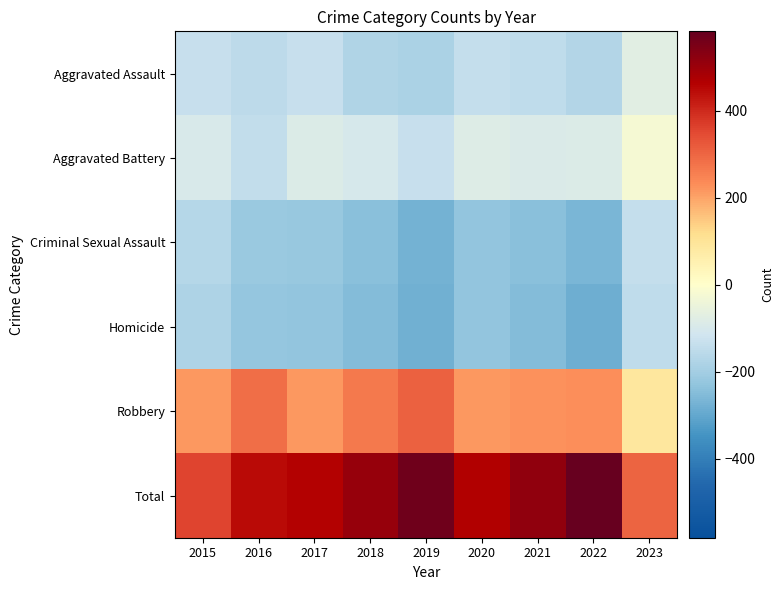

Reading left to right, what are all the values shown in this chart?

Aggravated Assault: 2015=-132.3	2016=-153.0	2017=-135.7	2018=-176.3	2019=-184.3	2020=-139.3	2021=-148.3	2022=-170.0	2023=-76.7
Aggravated Battery: 2015=-96.3	2016=-142.0	2017=-88.7	2018=-101.3	2019=-134.3	2020=-83.3	2021=-95.3	2022=-89.0	2023=-25.7
Criminal Sexual Assault: 2015=-166.3	2016=-216.0	2017=-222.7	2018=-242.3	2019=-274.3	2020=-230.3	2021=-244.3	2022=-267.0	2023=-138.7
Homicide: 2015=-178.3	2016=-223.0	2017=-229.7	2018=-252.3	2019=-280.3	2020=-230.3	2021=-254.3	2022=-286.0	2023=-149.7
Robbery: 2015=216.7	2016=286.0	2017=215.3	2018=265.7	2019=308.7	2020=216.7	2021=225.7	2022=230.0	2023=87.3
Total: 2015=356.7	2016=448.0	2017=461.3	2018=506.7	2019=564.7	2020=466.7	2021=516.7	2022=582.0	2023=303.3